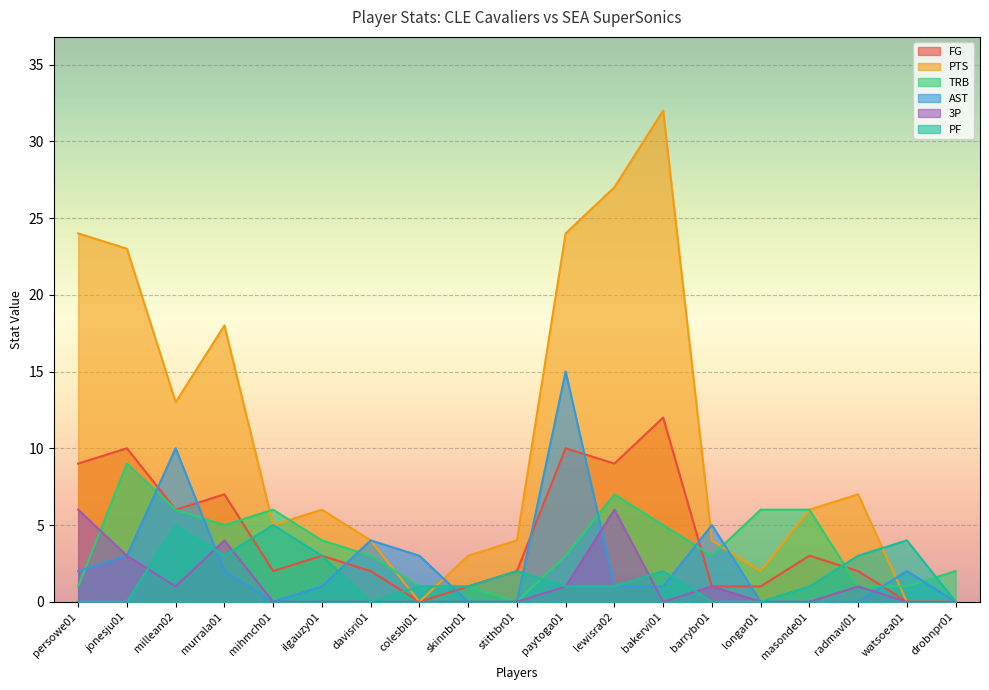

At which category does TRB reach its first local peak?

jonesju01